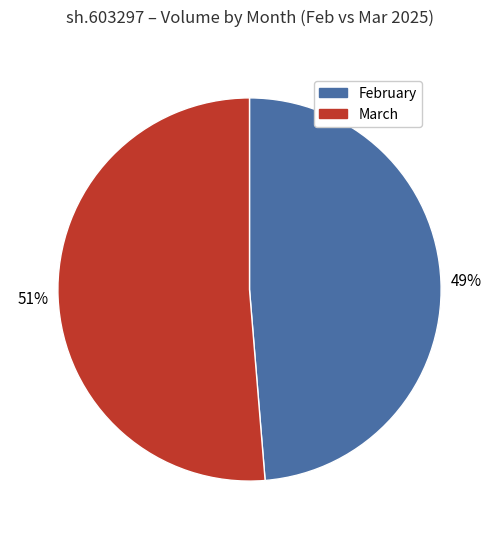

To the nearest percent, what is the average slice percentage?

50%